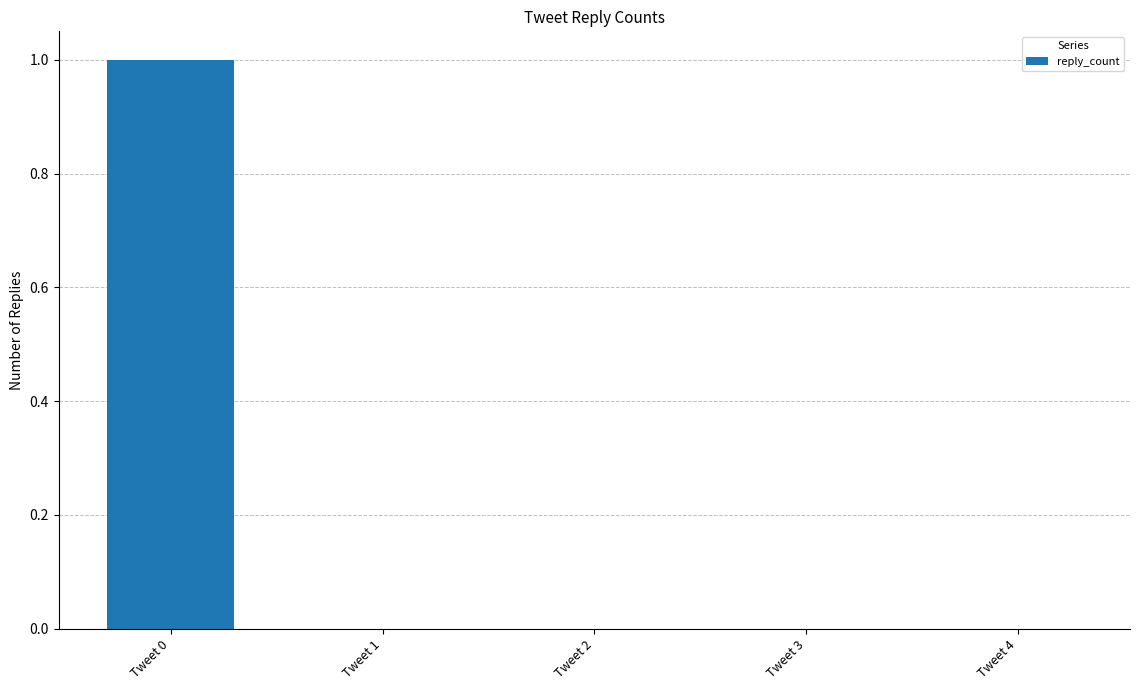

Reading left to right, what are all the values shown in this chart?

Tweet 0=1	Tweet 1=0	Tweet 2=0	Tweet 3=0	Tweet 4=0